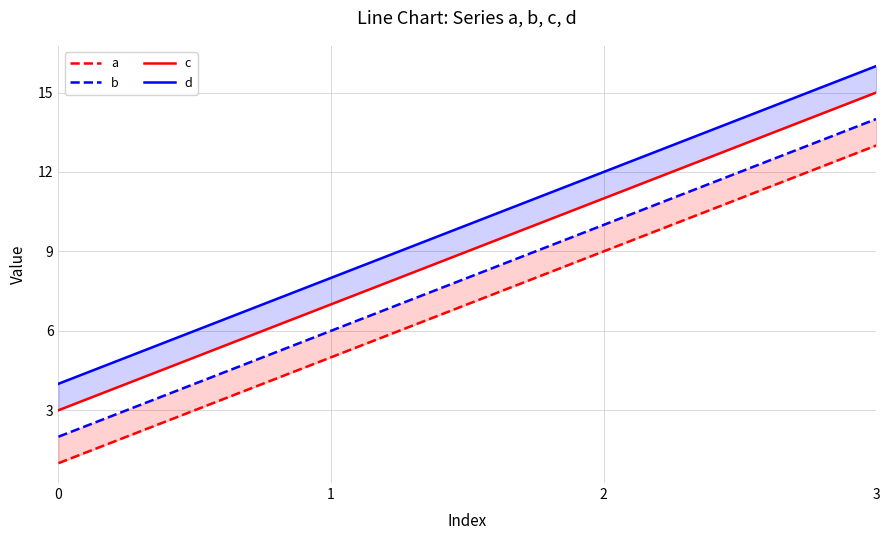

What is the approximate value of b at 1?

6